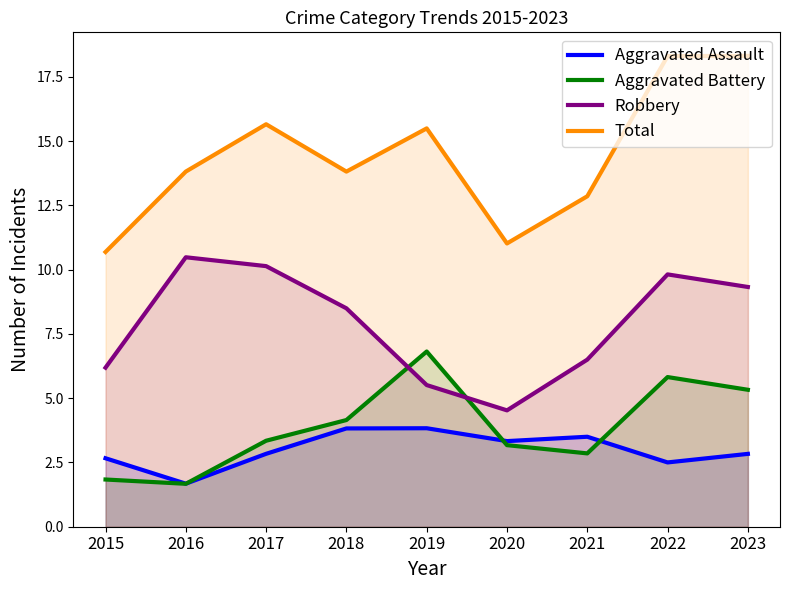

What is the minimum value shown in the chart?

1.7